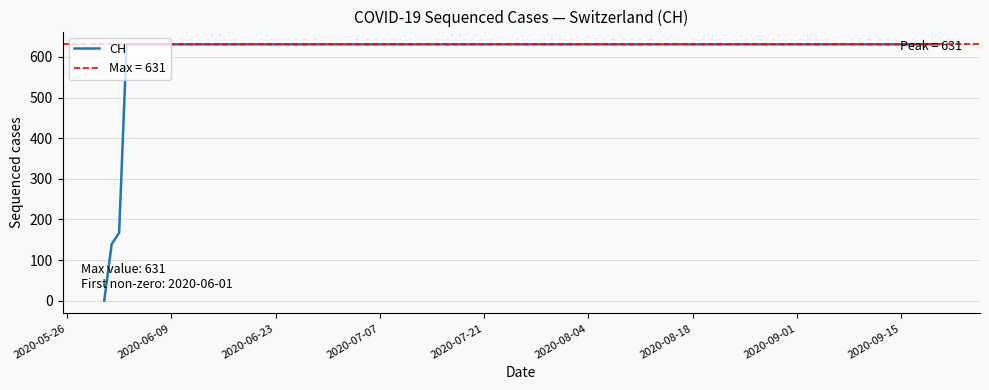

What is the highest value of the CH series?

631